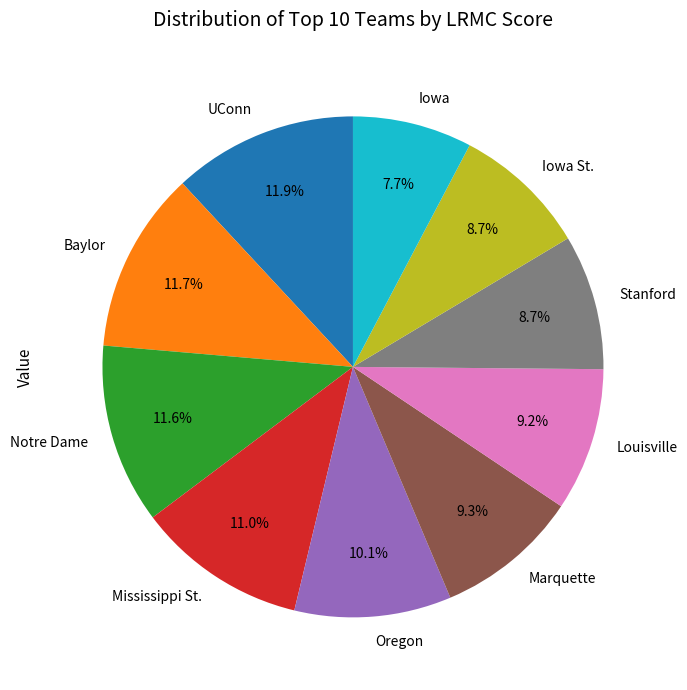

Is there a majority slice in this chart?

No